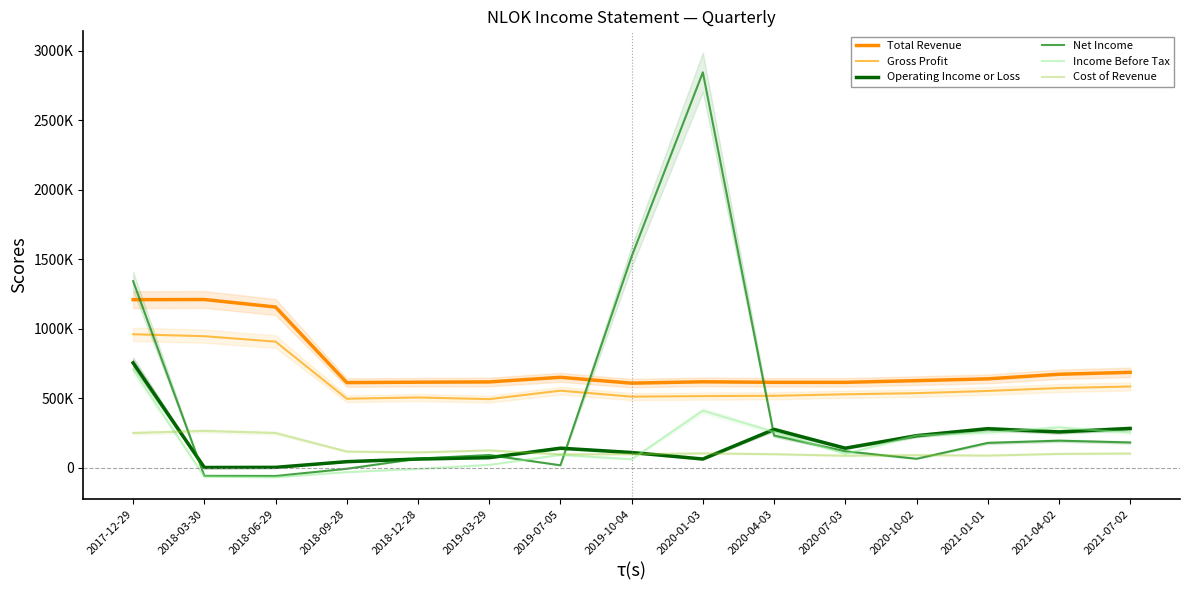

What is the maximum value for Net Income?

2845000